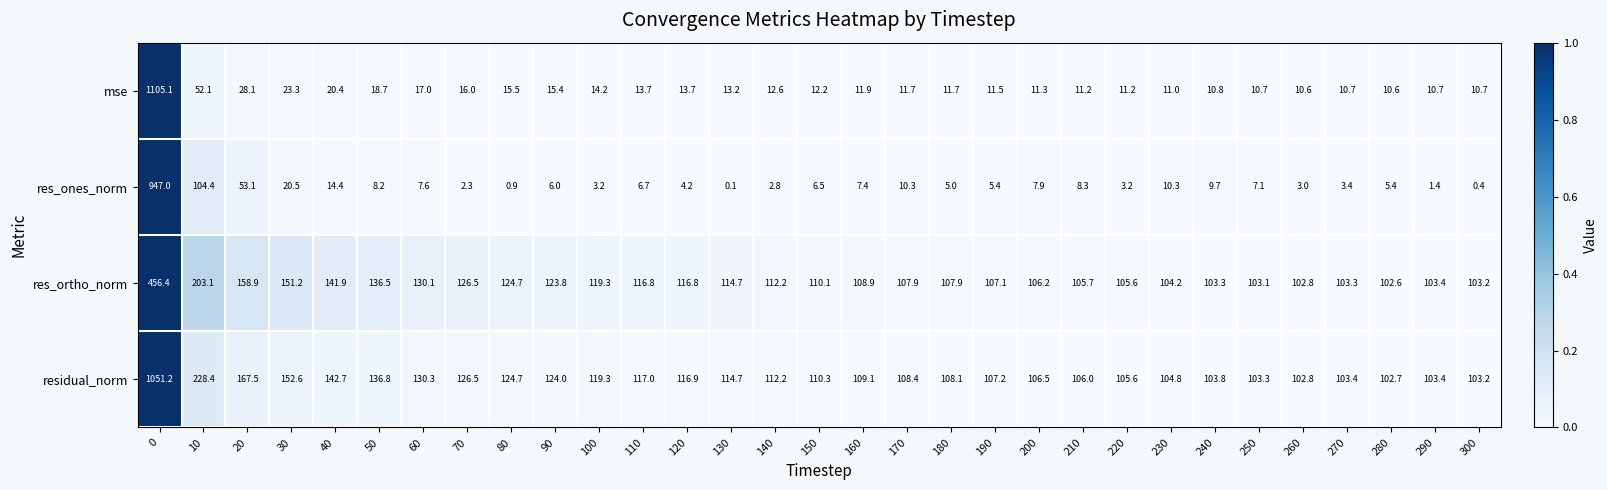

What is the total value across all series at 60?

285.0